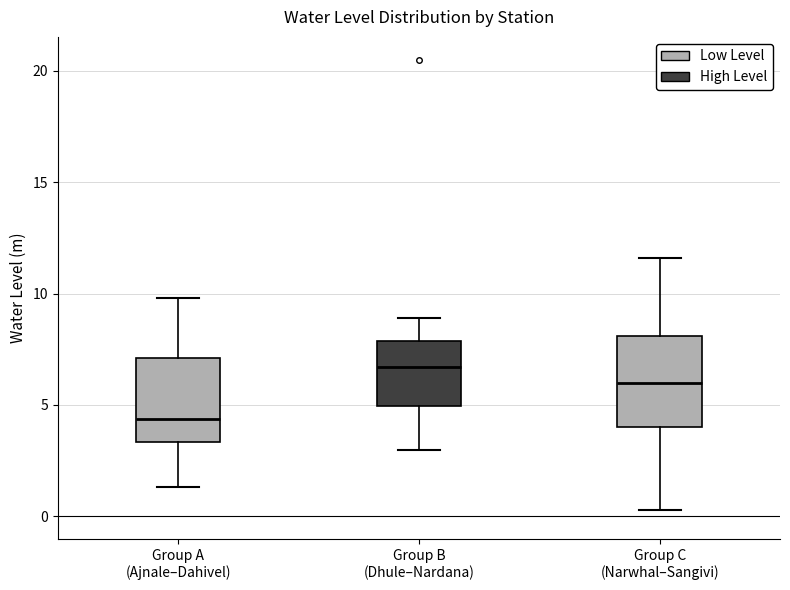

Where does the lower whisker of the box for Group C (Narwhal–Sangivi) end on the y-axis? The values are not printed on the chart, so give them approximately, as read against the axis.

0.5